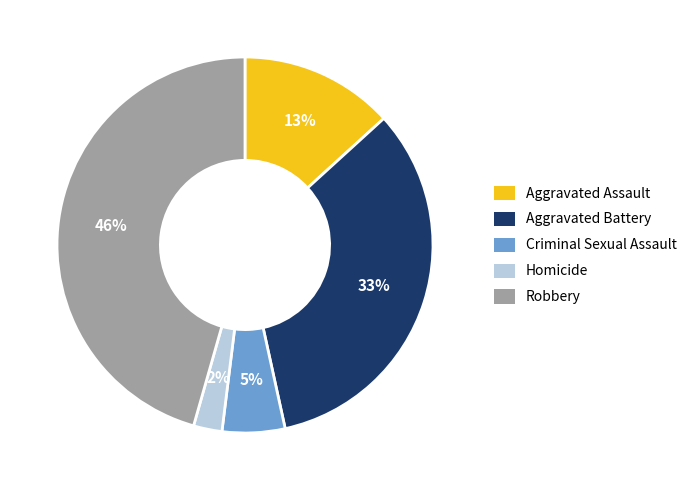

Between Robbery and Criminal Sexual Assault, which is larger?

Robbery